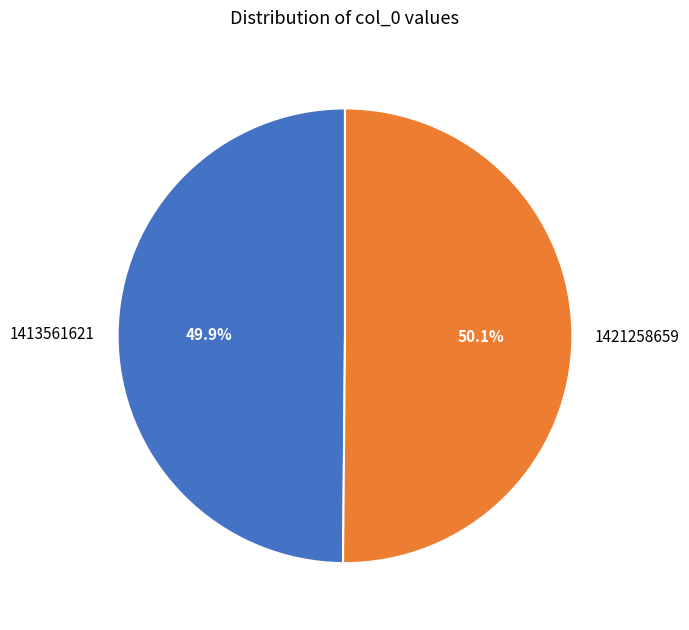

To the nearest percent, what is the average slice percentage?

50%